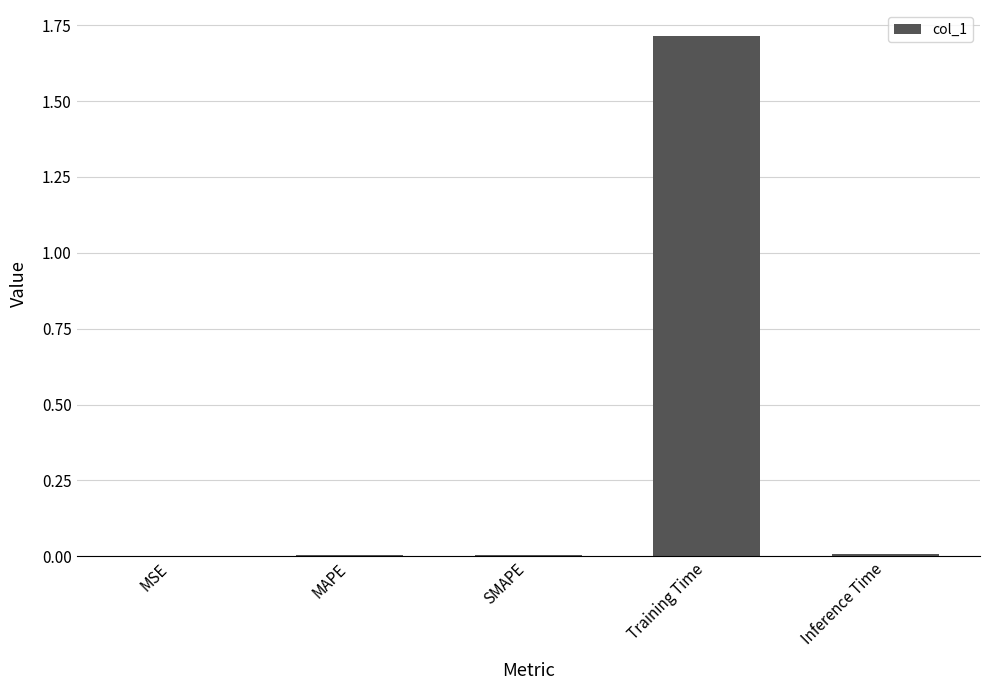

The value at SMAPE is 0.0. True or false?

True